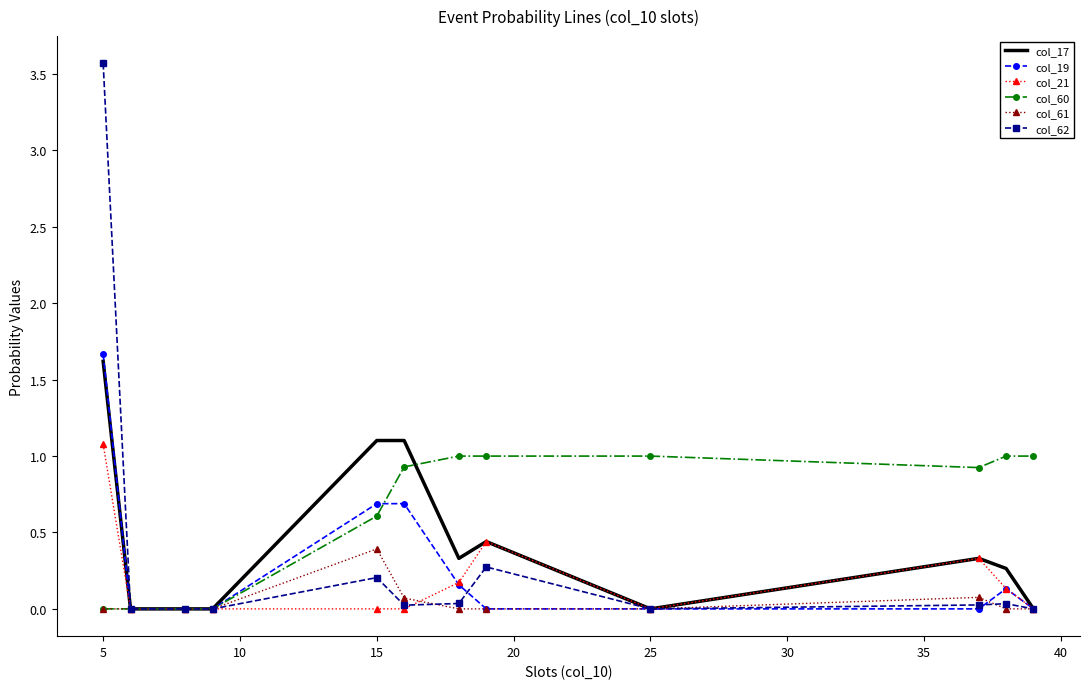

Which series has the largest range (max minus min)?

col_62